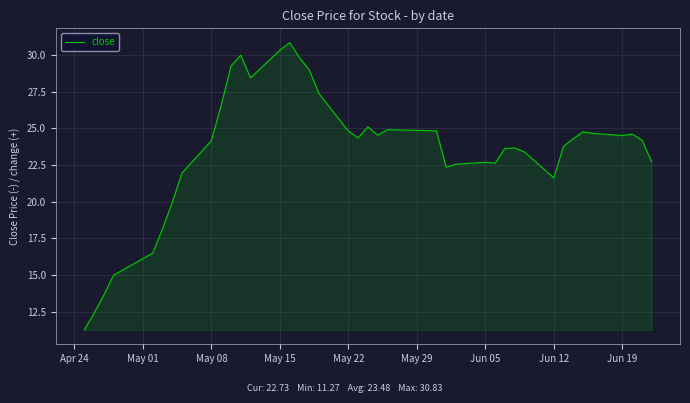

Does the chart have visible grid lines?

Yes